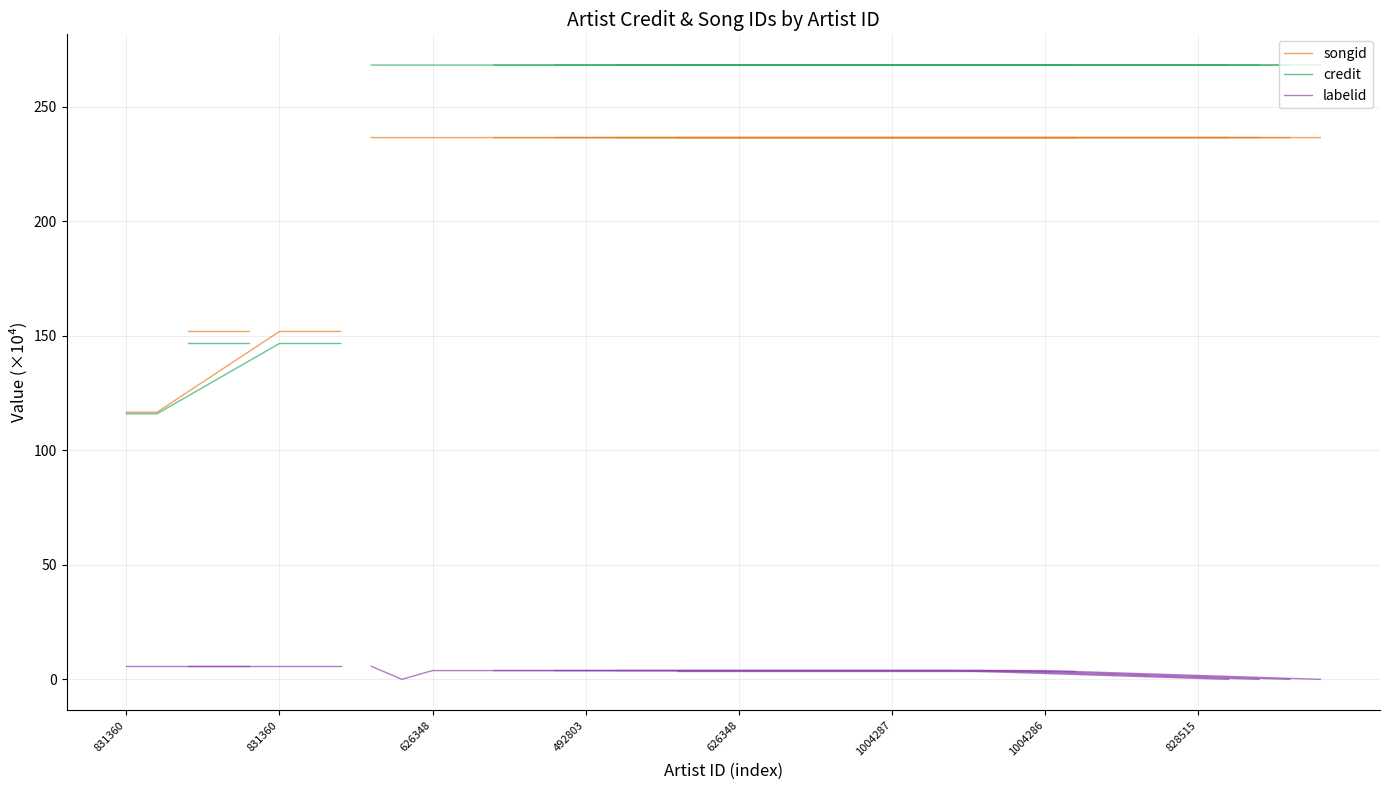

True or false: songid has a value of 116.6 at 831360.

True